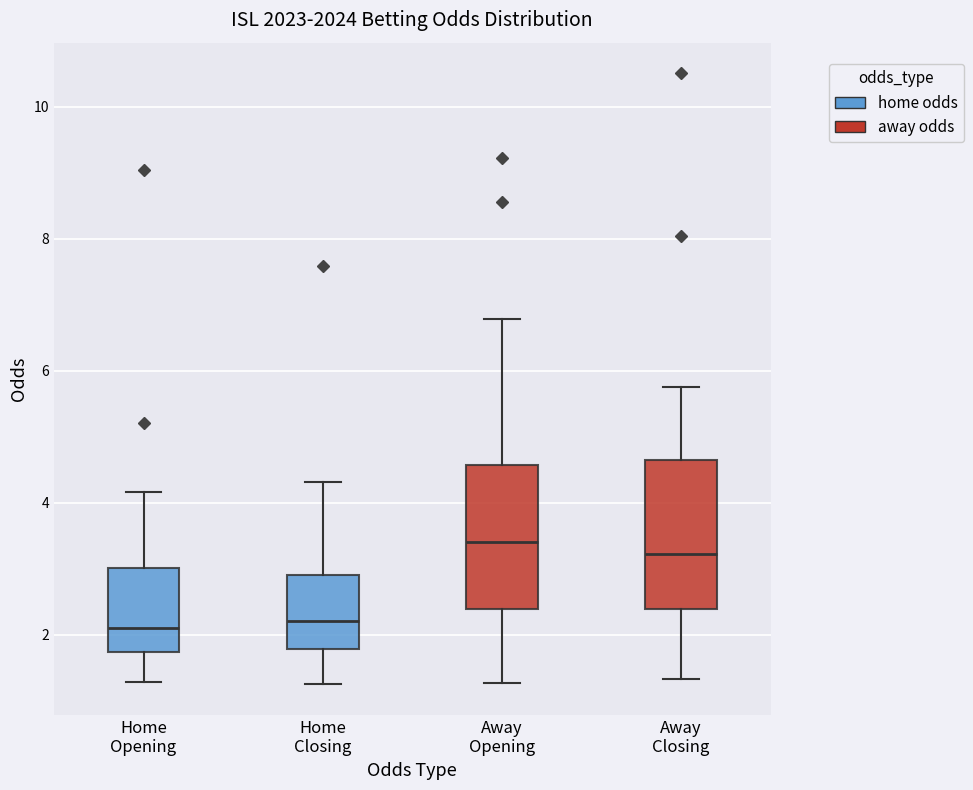

Reading left to right, transcribe this box plot: for each box, give where its median line is, the range the box spans, and where its two whiskers end, as read against the y-axis. The values are not printed on the chart, so give them approximately, as read against the axis.

Home Opening: median 2.2, box 1.8 to 3.0, whiskers 1.2 to 4.2
Home Closing: median 2.2, box 1.8 to 3.0, whiskers 1.2 to 4.4
Away Opening: median 3.4, box 2.4 to 4.6, whiskers 1.2 to 6.8
Away Closing: median 3.2, box 2.4 to 4.6, whiskers 1.4 to 5.8